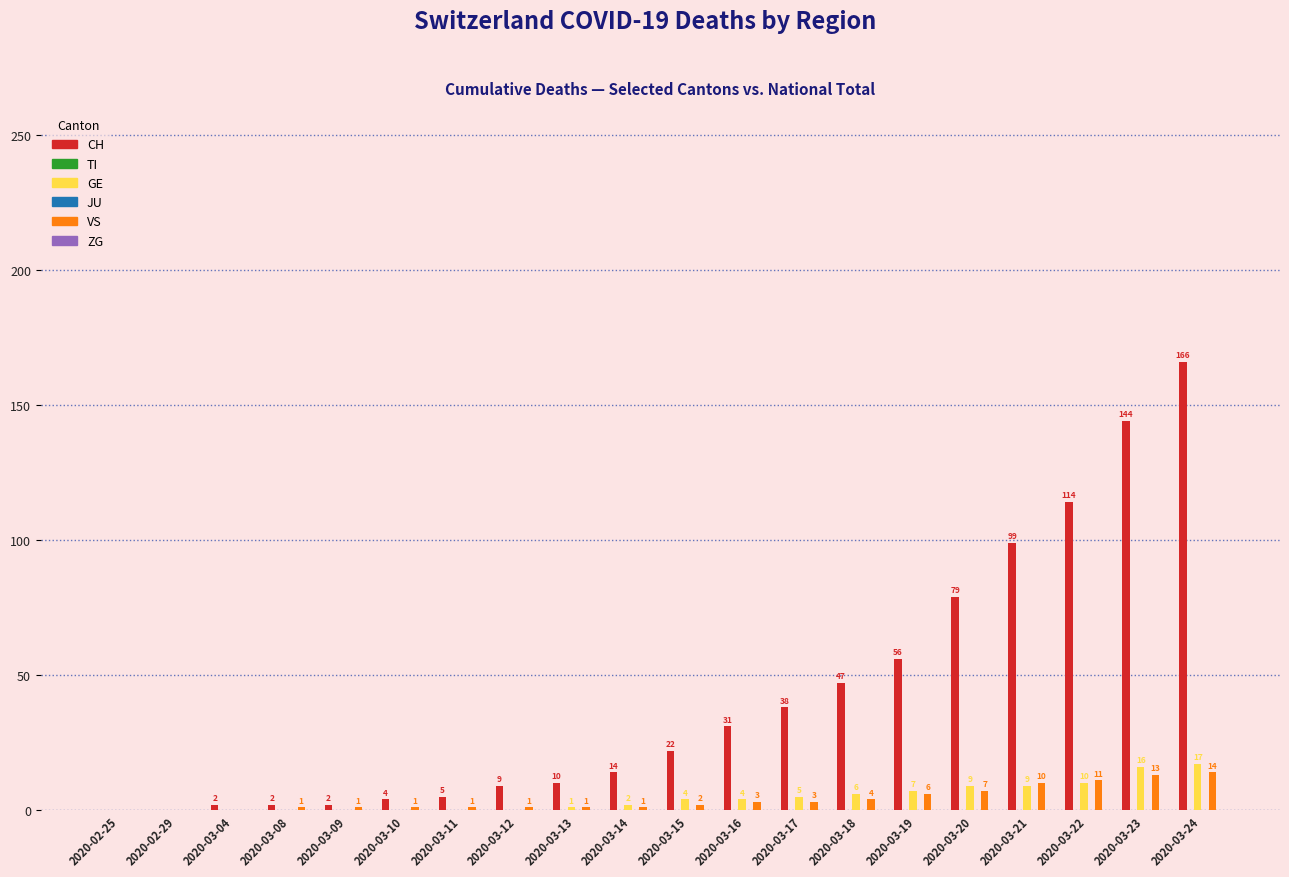

Reading right to left, list all the values displayed in this chart.

CH: 2020-03-24=166	2020-03-23=144	2020-03-22=114	2020-03-21=99	2020-03-20=79	2020-03-19=56	2020-03-18=47	2020-03-17=38	2020-03-16=31	2020-03-15=22	2020-03-14=14	2020-03-13=10	2020-03-12=9	2020-03-11=5	2020-03-10=4	2020-03-09=2	2020-03-08=2	2020-03-04=2	2020-02-29=0	2020-02-25=0
TI: 2020-03-24=0	2020-03-23=0	2020-03-22=0	2020-03-21=0	2020-03-20=0	2020-03-19=0	2020-03-18=0	2020-03-17=0	2020-03-16=0	2020-03-15=0	2020-03-14=0	2020-03-13=0	2020-03-12=0	2020-03-11=0	2020-03-10=0	2020-03-09=0	2020-03-08=0	2020-03-04=0	2020-02-29=0	2020-02-25=0
GE: 2020-03-24=17	2020-03-23=16	2020-03-22=10	2020-03-21=9	2020-03-20=9	2020-03-19=7	2020-03-18=6	2020-03-17=5	2020-03-16=4	2020-03-15=4	2020-03-14=2	2020-03-13=1	2020-03-12=0	2020-03-11=0	2020-03-10=0	2020-03-09=0	2020-03-08=0	2020-03-04=0	2020-02-29=0	2020-02-25=0
JU: 2020-03-24=0	2020-03-23=0	2020-03-22=0	2020-03-21=0	2020-03-20=0	2020-03-19=0	2020-03-18=0	2020-03-17=0	2020-03-16=0	2020-03-15=0	2020-03-14=0	2020-03-13=0	2020-03-12=0	2020-03-11=0	2020-03-10=0	2020-03-09=0	2020-03-08=0	2020-03-04=0	2020-02-29=0	2020-02-25=0
VS: 2020-03-24=14	2020-03-23=13	2020-03-22=11	2020-03-21=10	2020-03-20=7	2020-03-19=6	2020-03-18=4	2020-03-17=3	2020-03-16=3	2020-03-15=2	2020-03-14=1	2020-03-13=1	2020-03-12=1	2020-03-11=1	2020-03-10=1	2020-03-09=1	2020-03-08=1	2020-03-04=0	2020-02-29=0	2020-02-25=0
ZG: 2020-03-24=0	2020-03-23=0	2020-03-22=0	2020-03-21=0	2020-03-20=0	2020-03-19=0	2020-03-18=0	2020-03-17=0	2020-03-16=0	2020-03-15=0	2020-03-14=0	2020-03-13=0	2020-03-12=0	2020-03-11=0	2020-03-10=0	2020-03-09=0	2020-03-08=0	2020-03-04=0	2020-02-29=0	2020-02-25=0